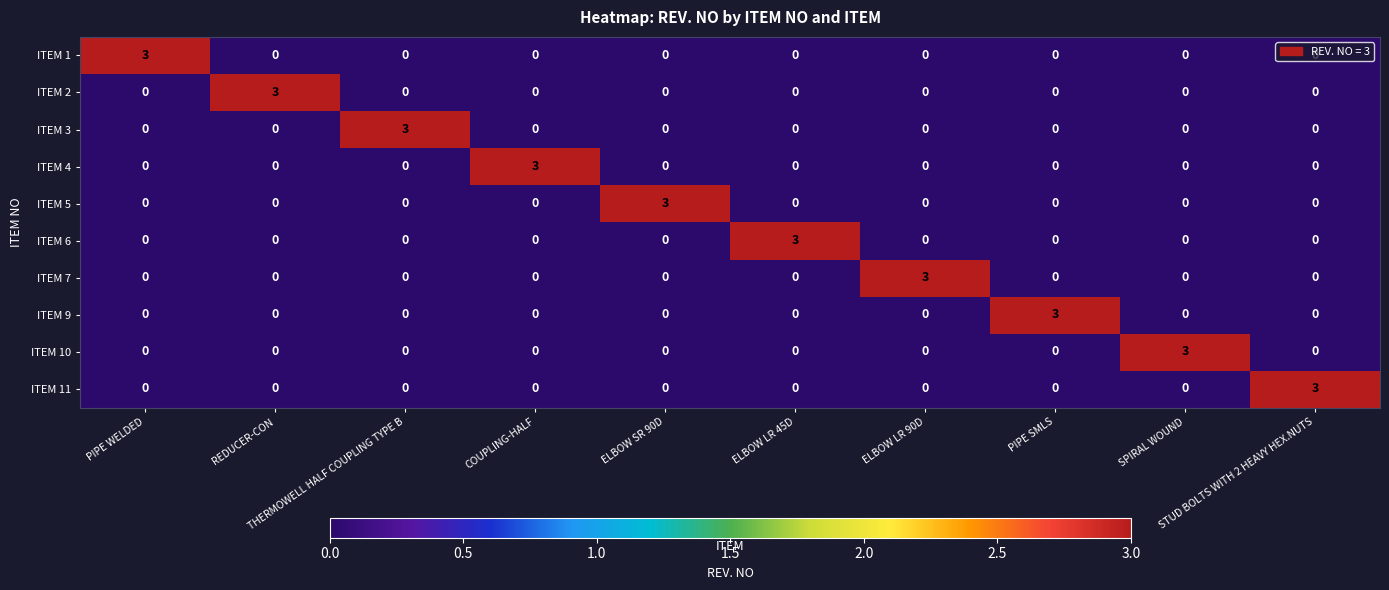

What is the difference between the maximum and second lowest values in the ITEM 3 series?

3